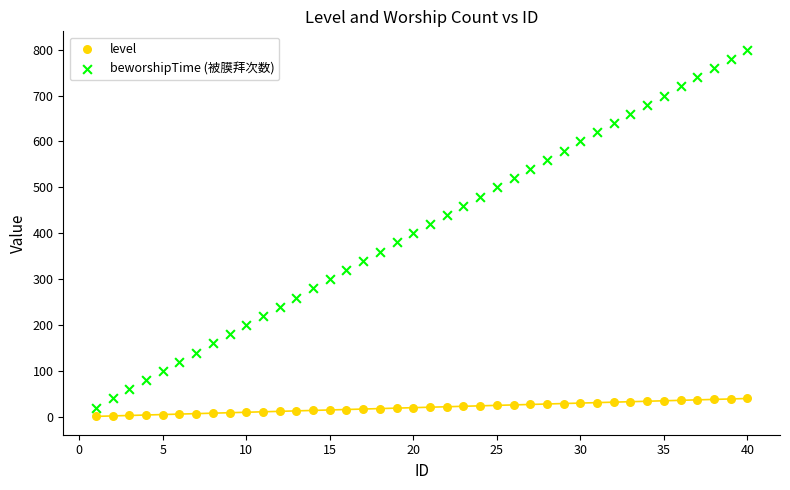

Which series has the widest spread of Y values?

beworshipTime (被膜拜次数)